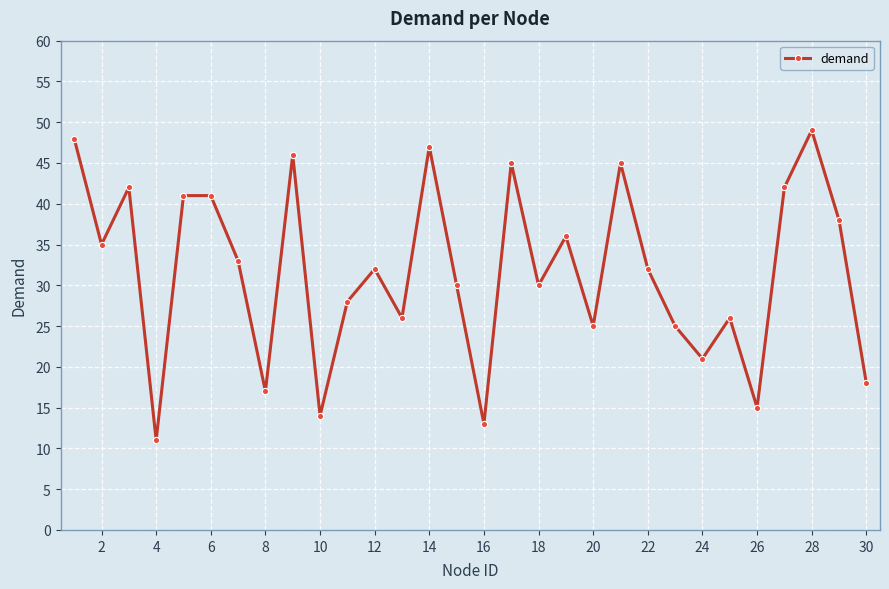

What is the sum of all values?

951